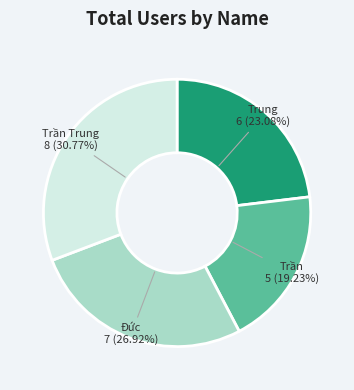

Approximately how many times larger is the value at Trần Trung compared to Trần?

1.6